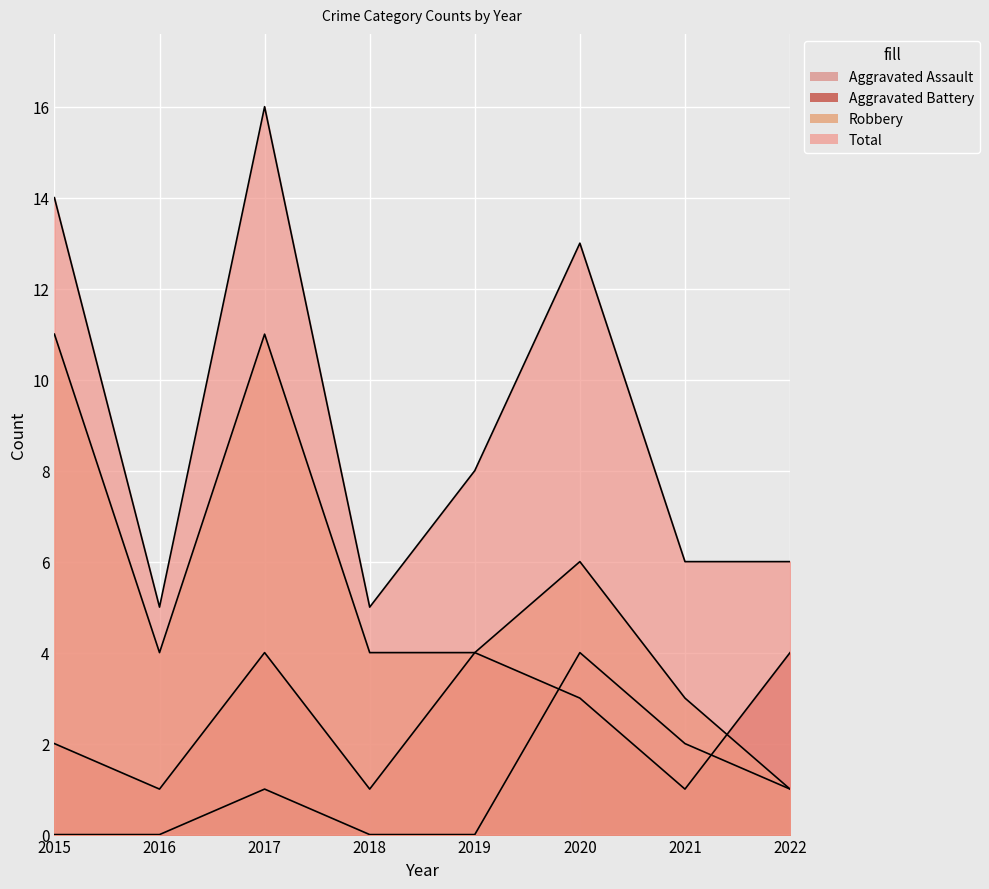

Does the chart display data point markers on the line(s)?

No